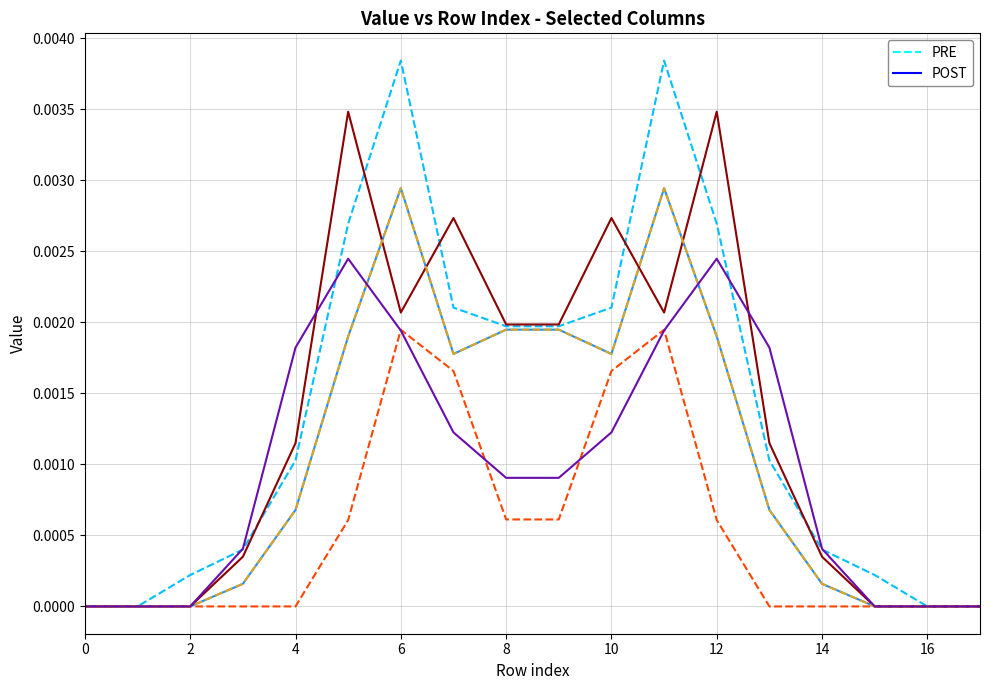

Is this an area chart (filled region under the line)?

No